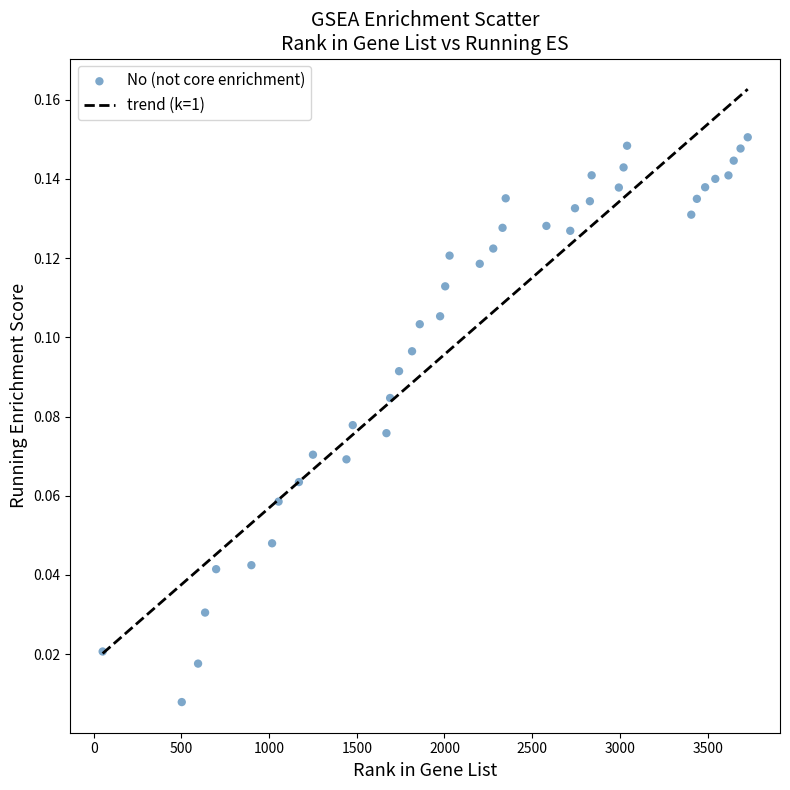

What is the range of X values (max minus min)?

3678.0